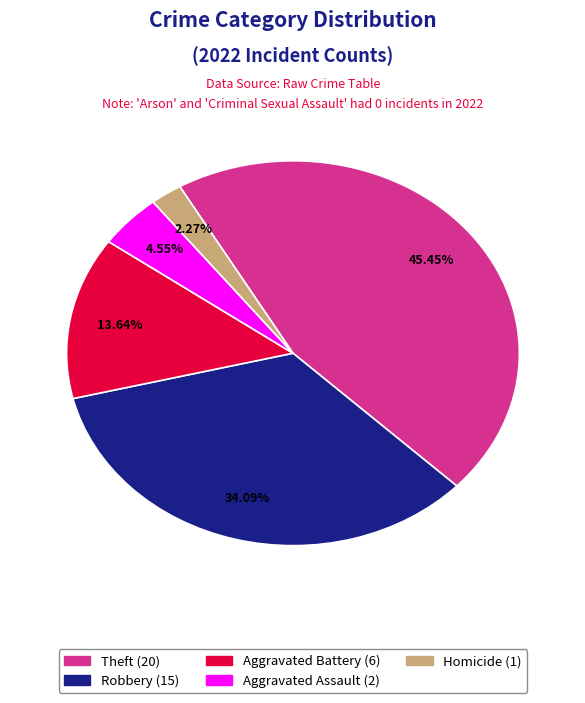

Is there any slice that represents more than half of the pie?

No